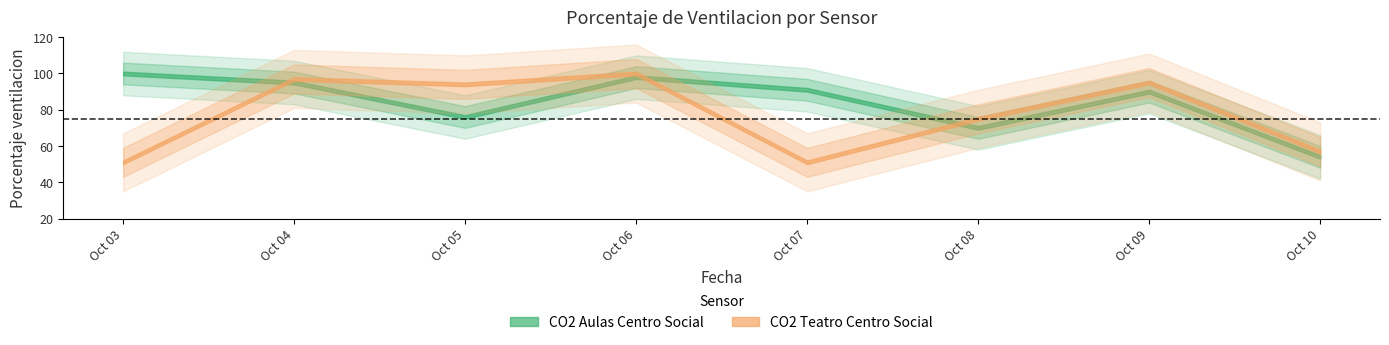

True or false: CO2 Teatro Centro Social and CO2 Aulas Centro Social intersect in this chart.

True